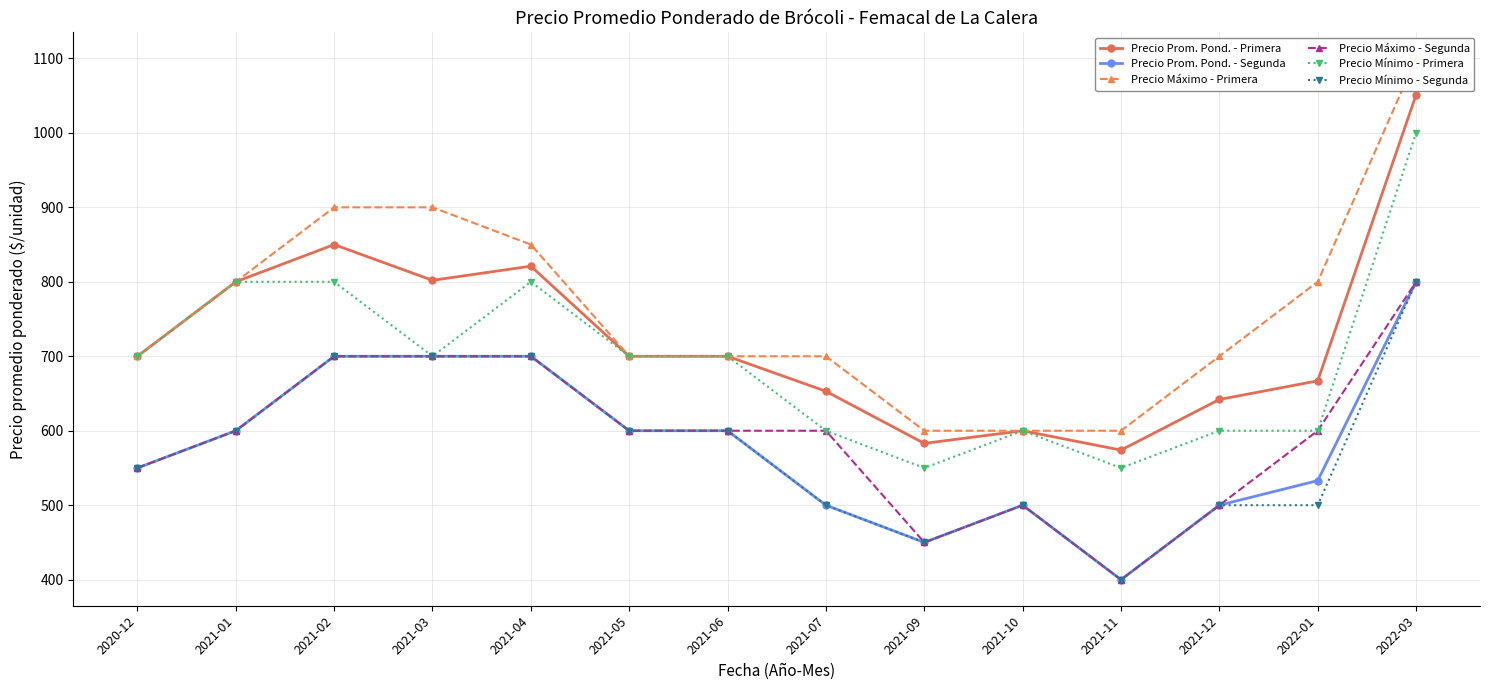

What is the difference between the Precio Mínimo - Segunda values at 2021-03 and 2021-11?

300